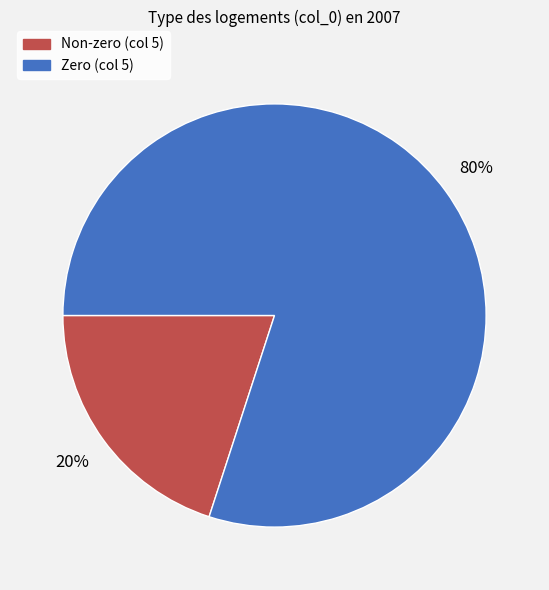

To the nearest percent, what is the difference between the largest and smallest slice percentages?

60%